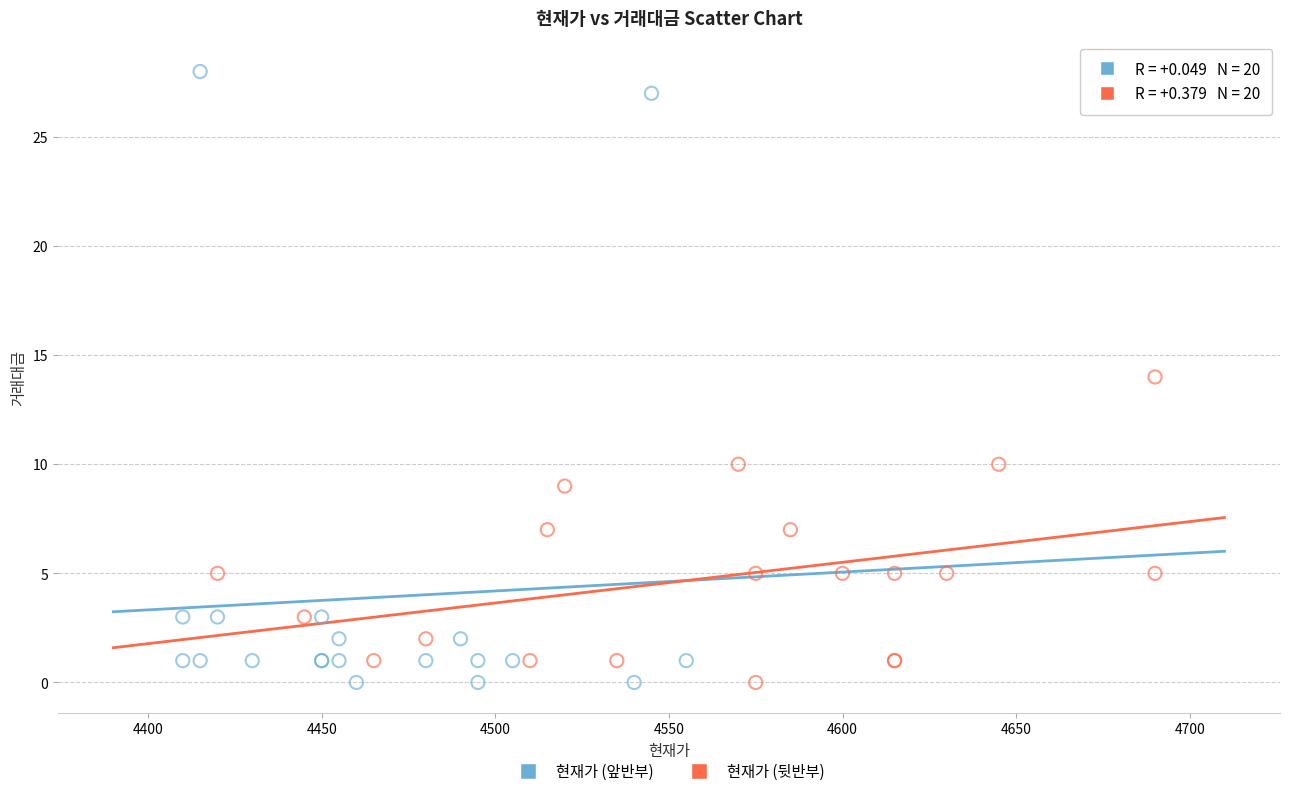

Which series reaches the maximum Y coordinate?

현재가 (앞반부)